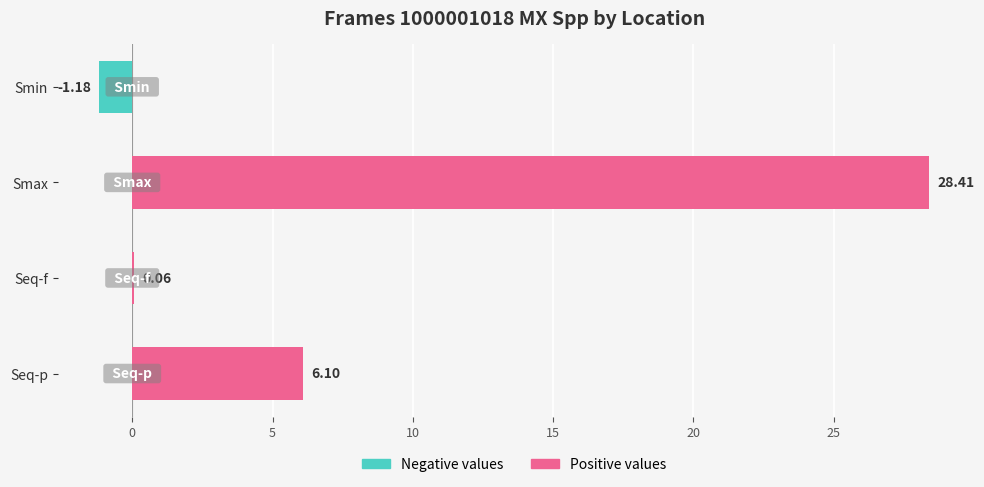

How many negative values does the Frames_1000001018_MX_Spp (negative) series have?

1